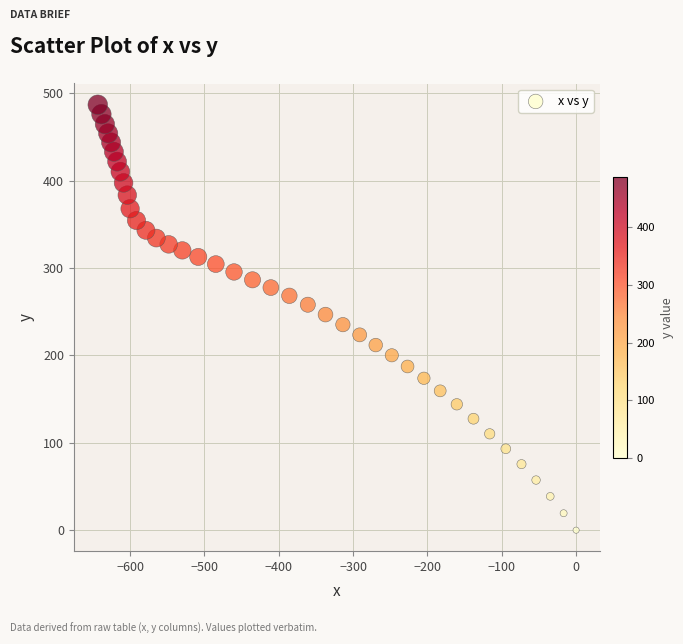

What is the range of Y values (max minus min)?

487.0